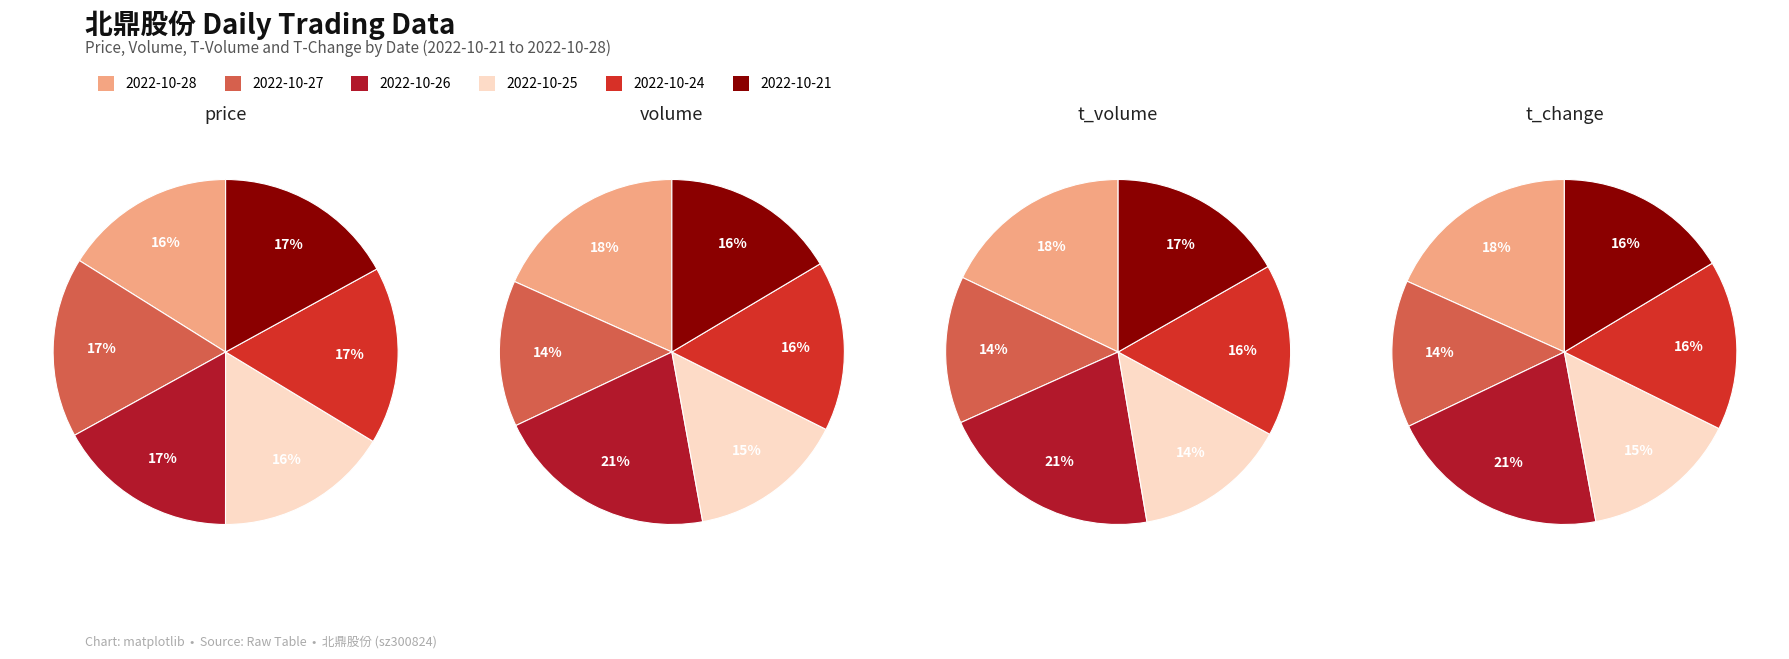

To the nearest percent, what percentage of the pie is 2022-10-25?

15%